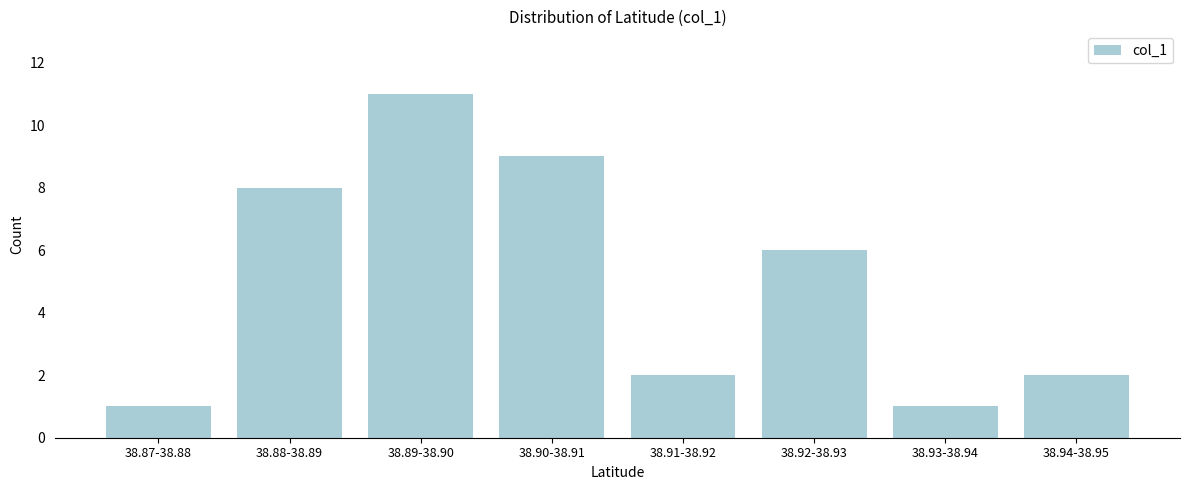

Reading left to right, extract all data points from this chart.

38.87-38.88=1	38.88-38.89=8	38.89-38.90=11	38.90-38.91=9	38.91-38.92=2	38.92-38.93=6	38.93-38.94=1	38.94-38.95=2